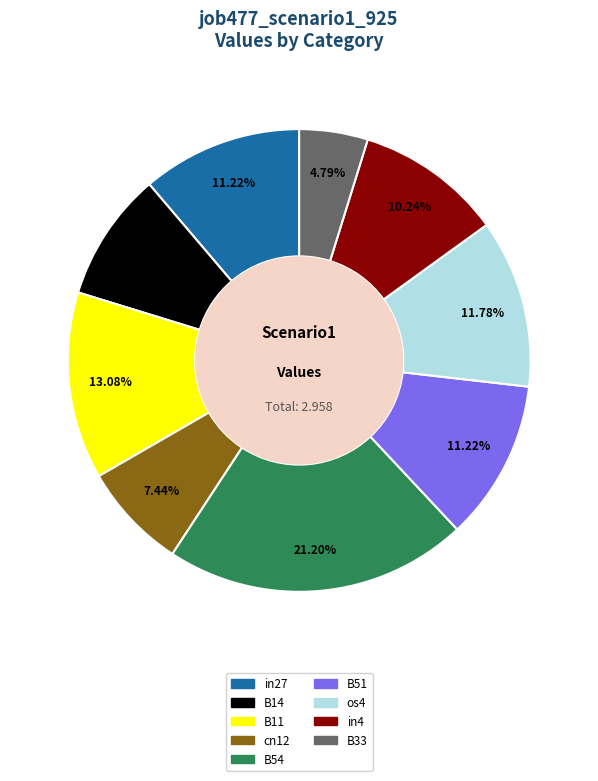

What is the smallest slice in the pie chart?

B33